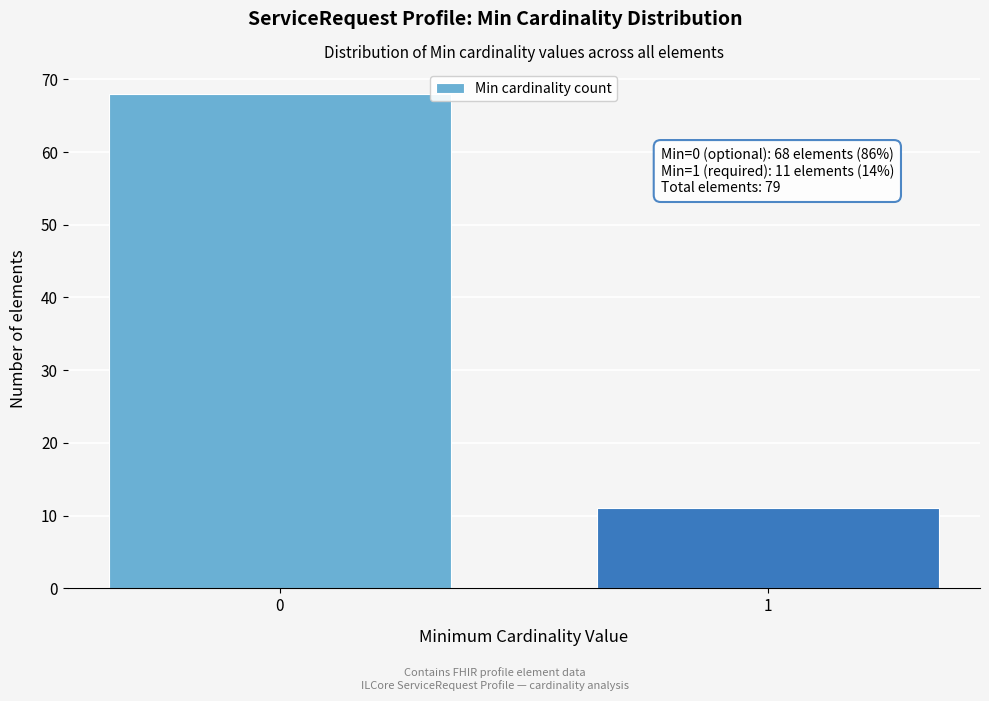

Reading right to left, extract all data points from this chart.

1=11	0=68